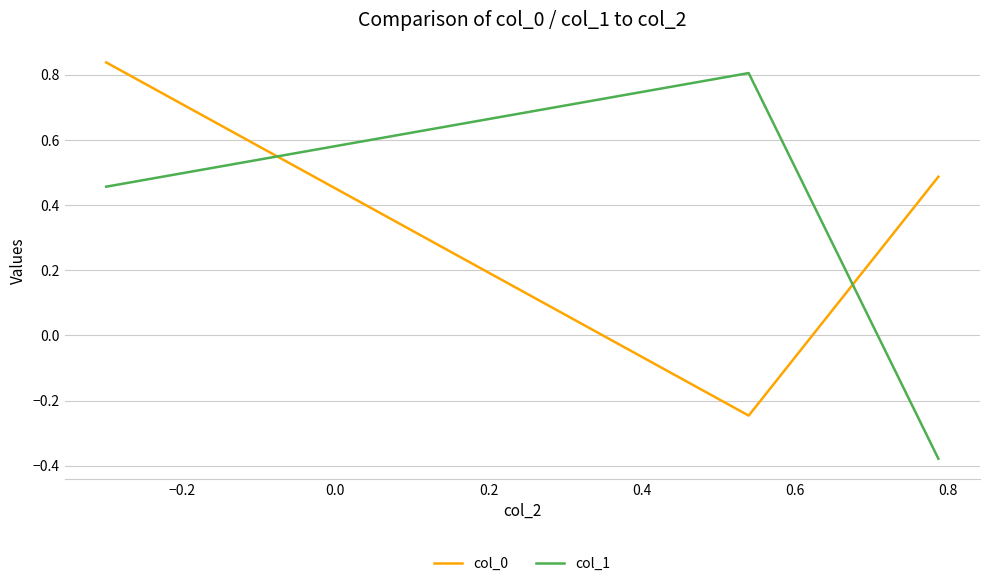

Which series has the largest total across all categories?

col_0